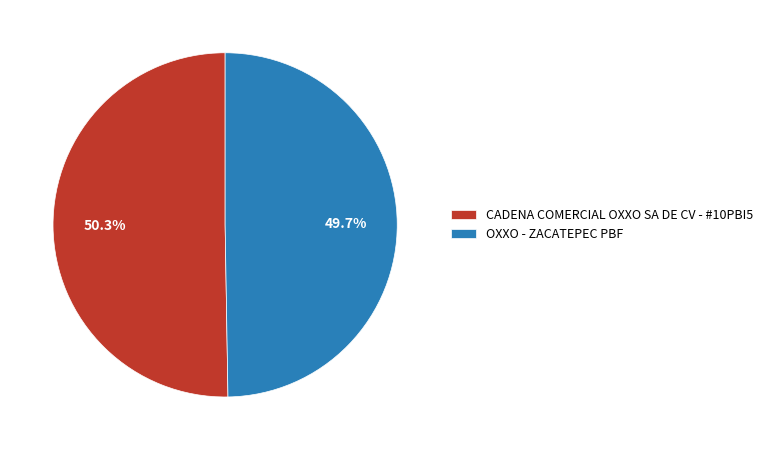

To the nearest percent, what is the average slice percentage?

50%